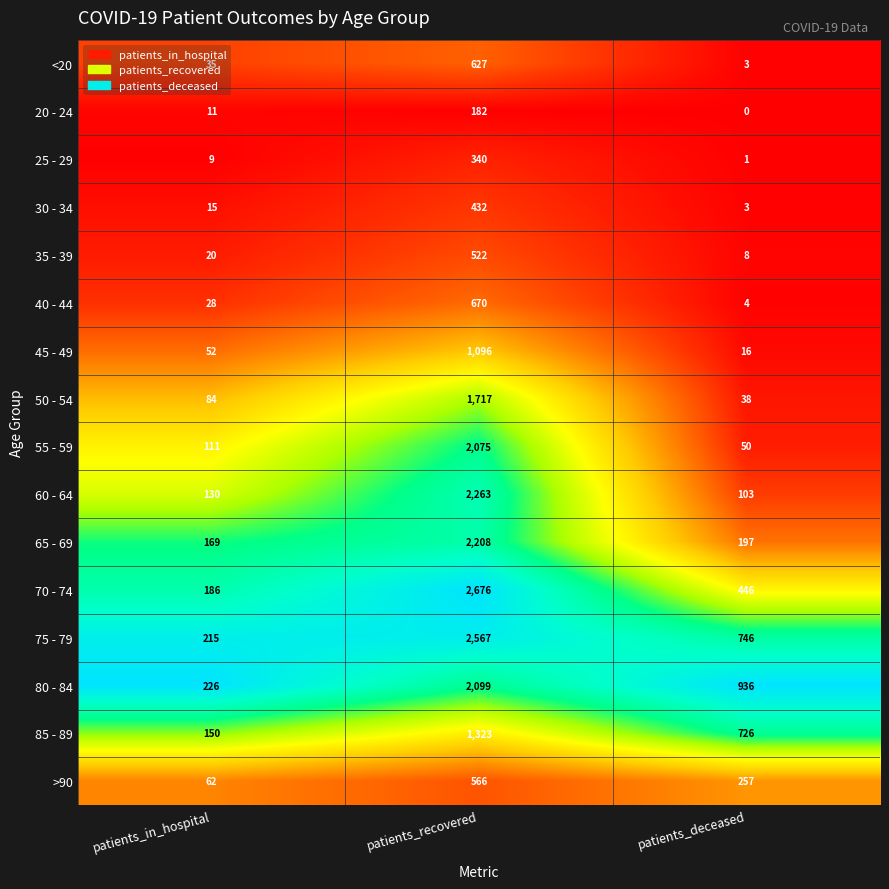

Which category has the highest value across all series?

patients_recovered